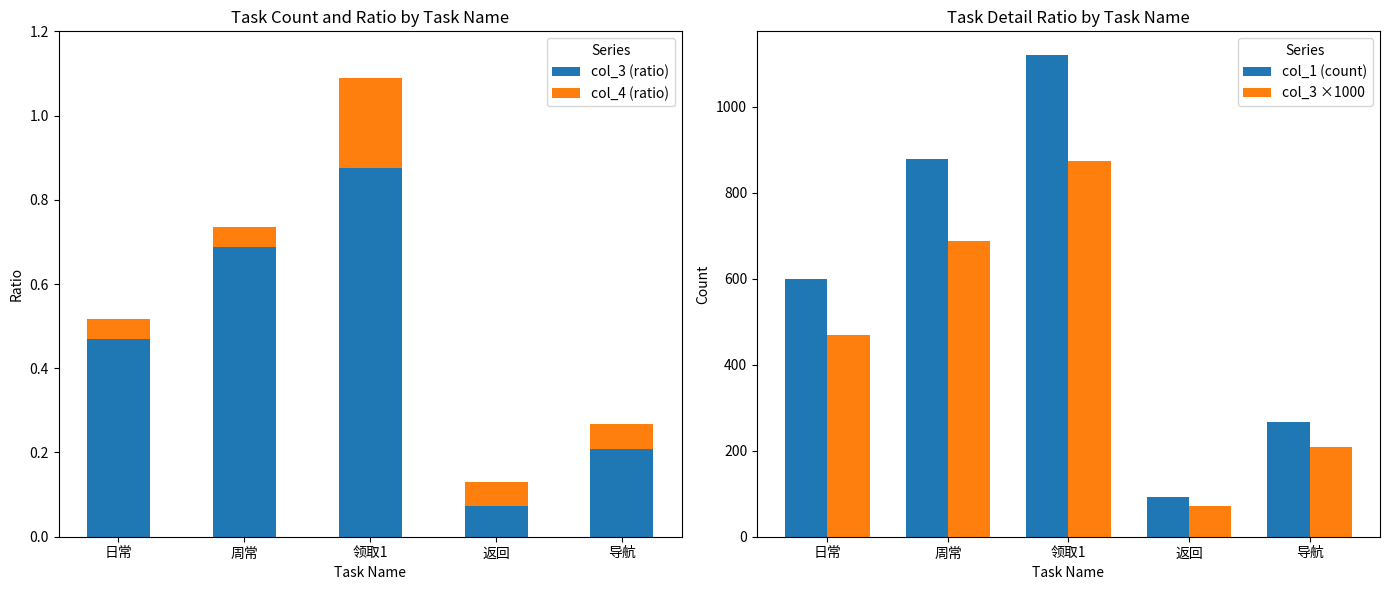

Reading left to right, what are all the values shown in this chart?

col_3 (ratio): 0.5	0.7	0.9	0.1	0.2
col_4 (ratio): 0.0	0.0	0.2	0.1	0.1
col_1 (count): 600.0	880.0	1120.0	92.0	267.0
col_3 ×1000: 468.8	687.5	875.0	71.9	208.6